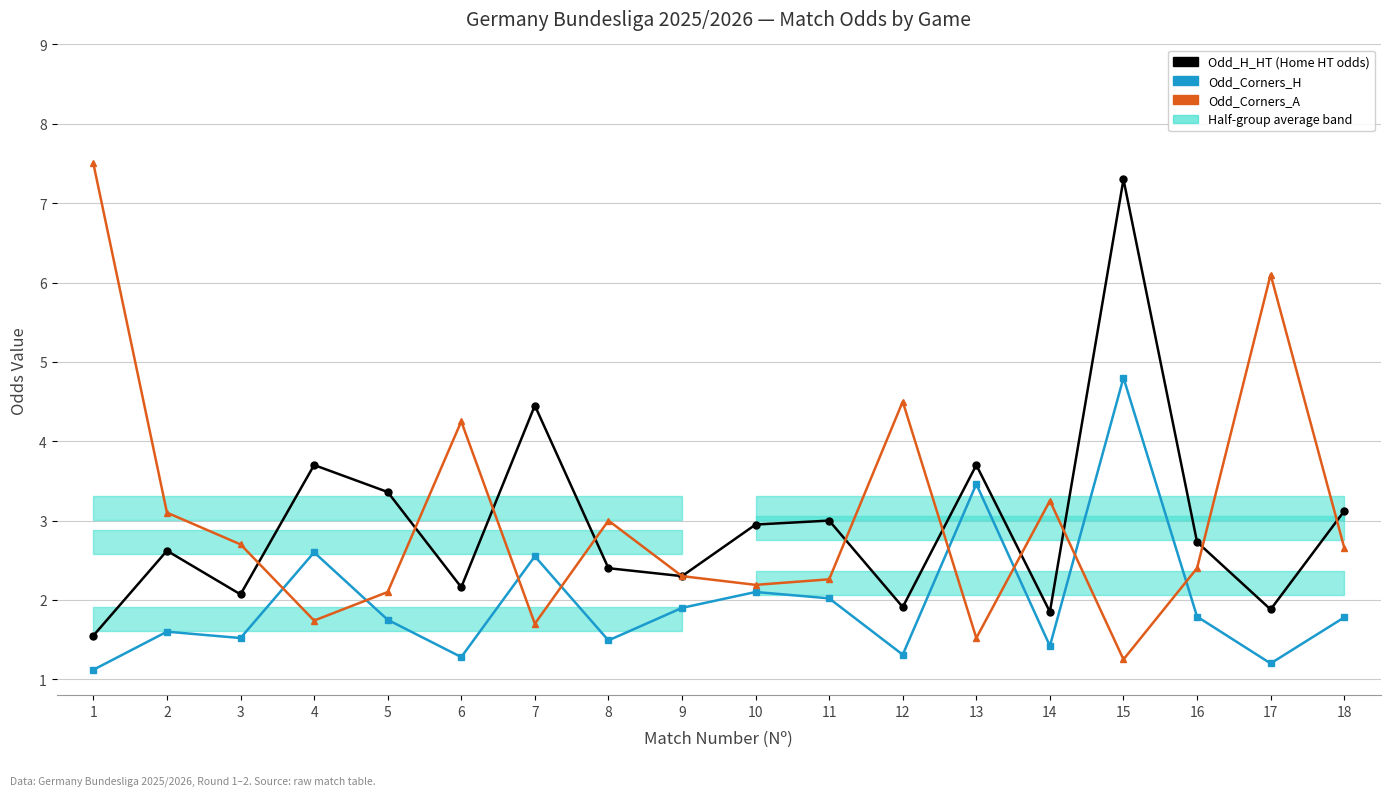

Where does the Odd_Corners_A series first go above 2?

1